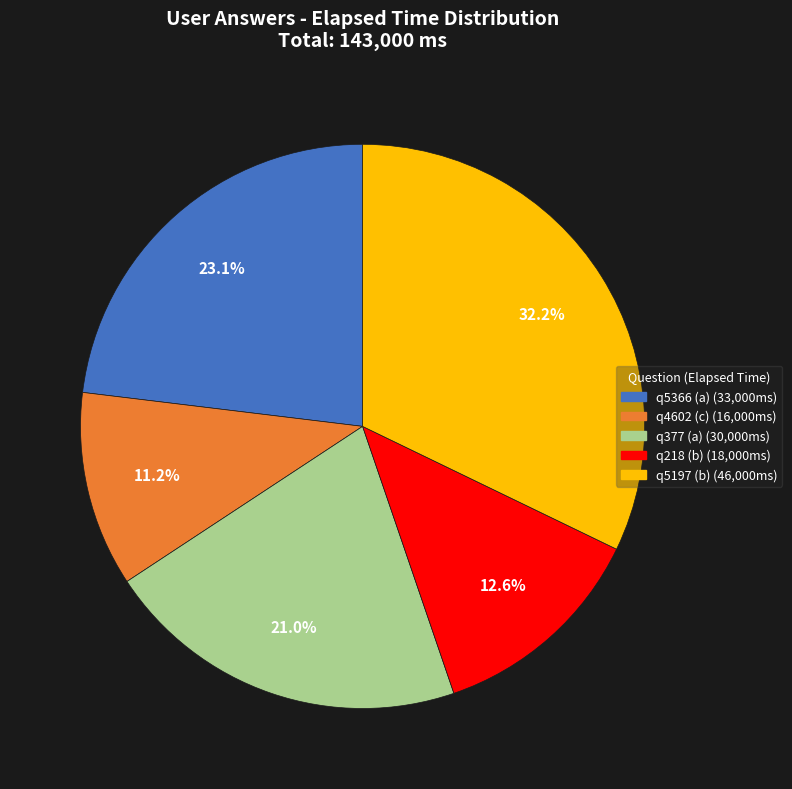

What is the largest slice in the pie chart?

q5197 (b)